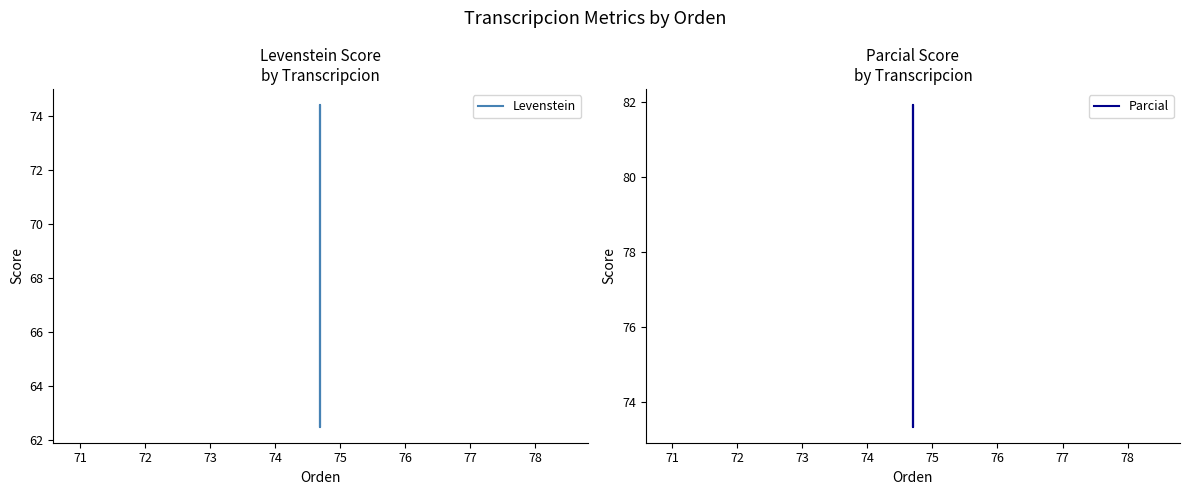

What is the lowest value of the Parcial series?

73.3